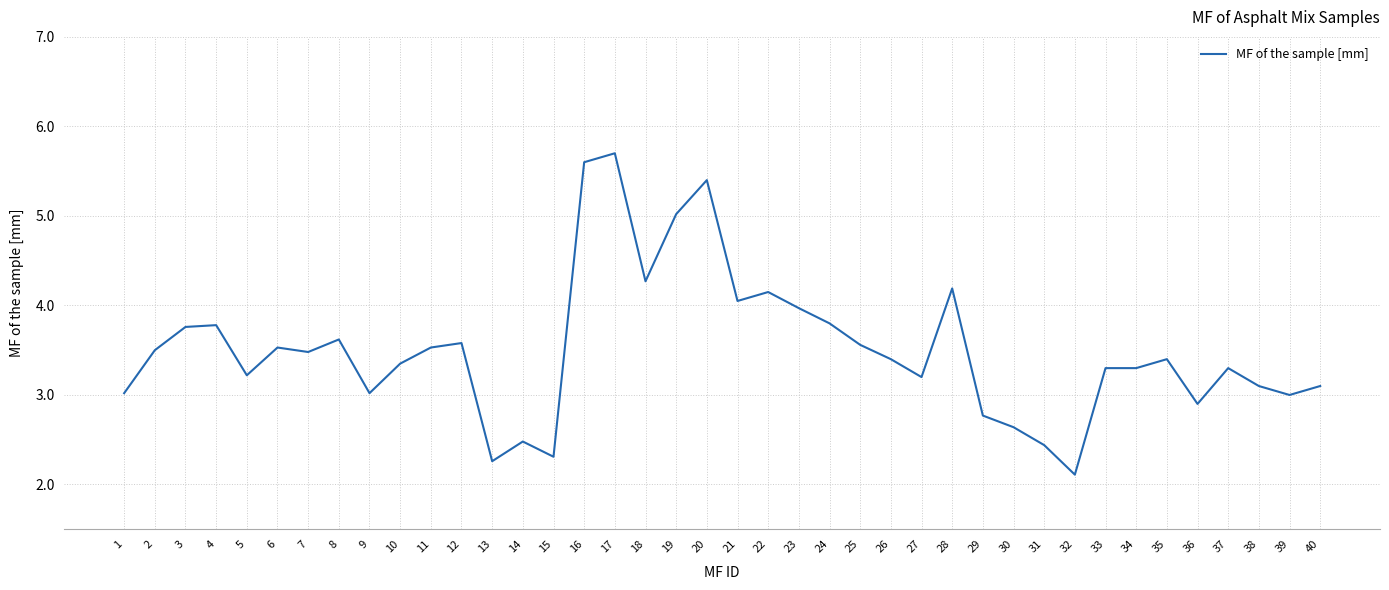

What is the maximum value shown in the chart?

5.7